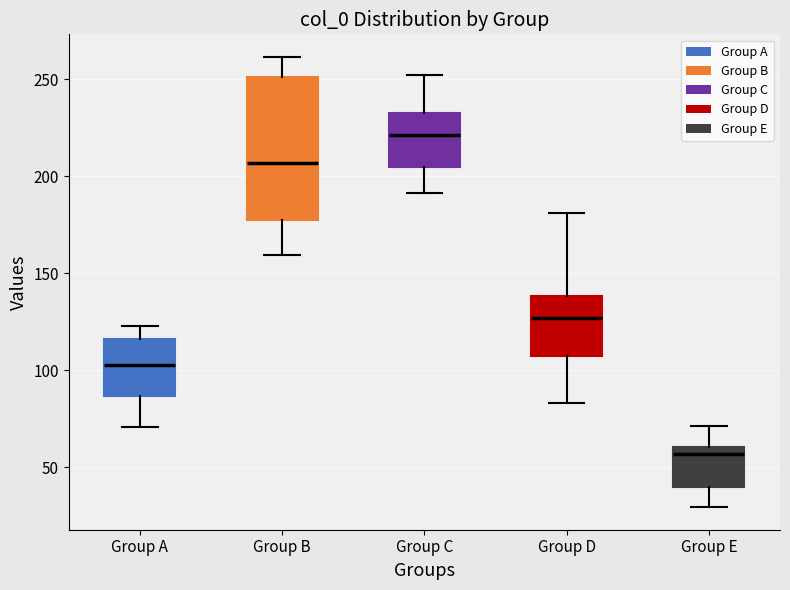

Reading left to right, read every box against the y-axis: the position of its median line, the range the box covers, and the ends of its whiskers. The values are not printed on the chart, so give them approximately, as read against the axis.

Group A: median 105, box 85 to 115, whiskers 70 to 125
Group B: median 205, box 180 to 250, whiskers 160 to 260
Group C: median 220, box 205 to 235, whiskers 190 to 250
Group D: median 125, box 105 to 140, whiskers 85 to 180
Group E: median 55, box 40 to 60, whiskers 30 to 70